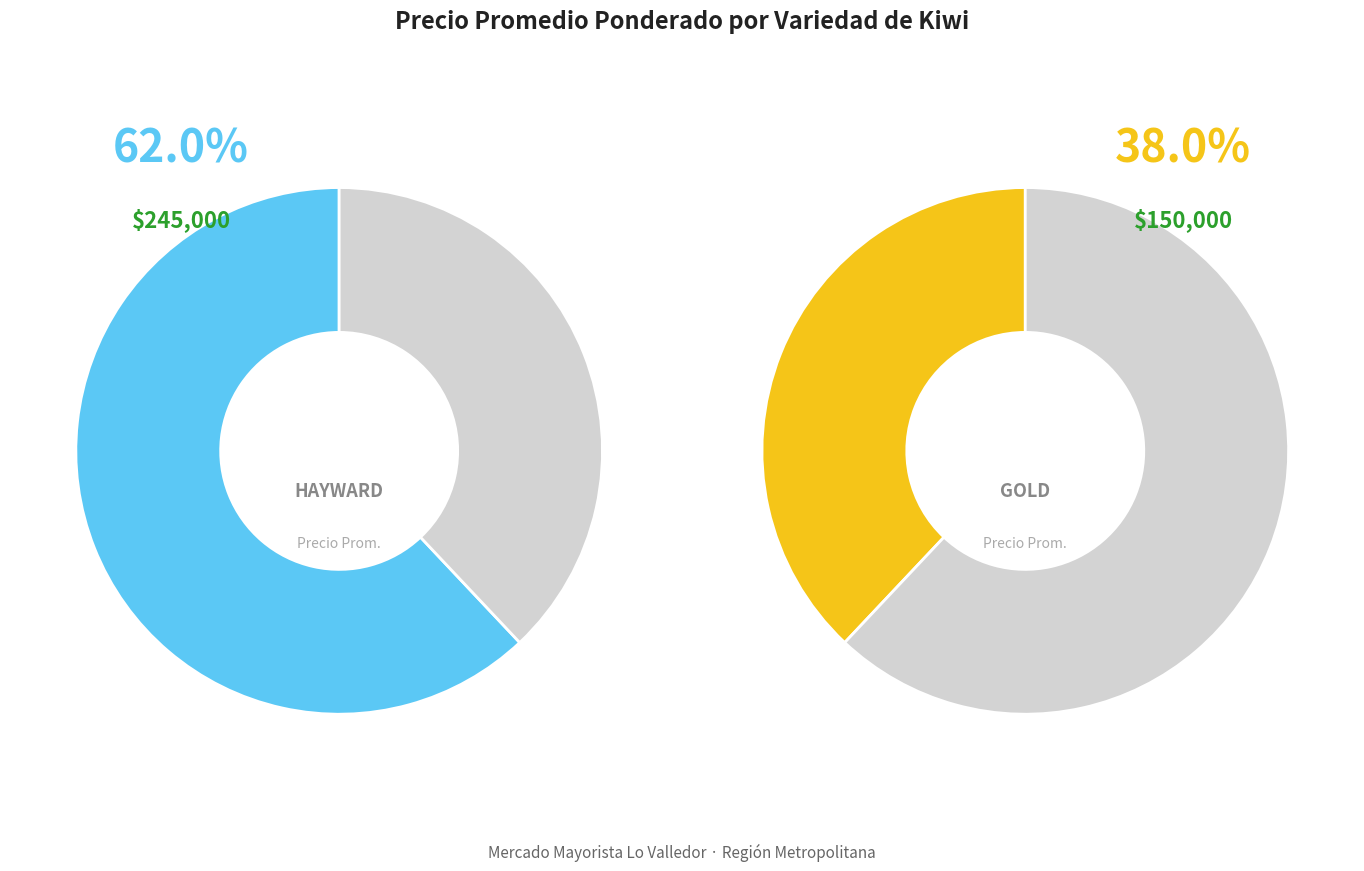

What percentage is the Gold slice, to the nearest percent?

38%